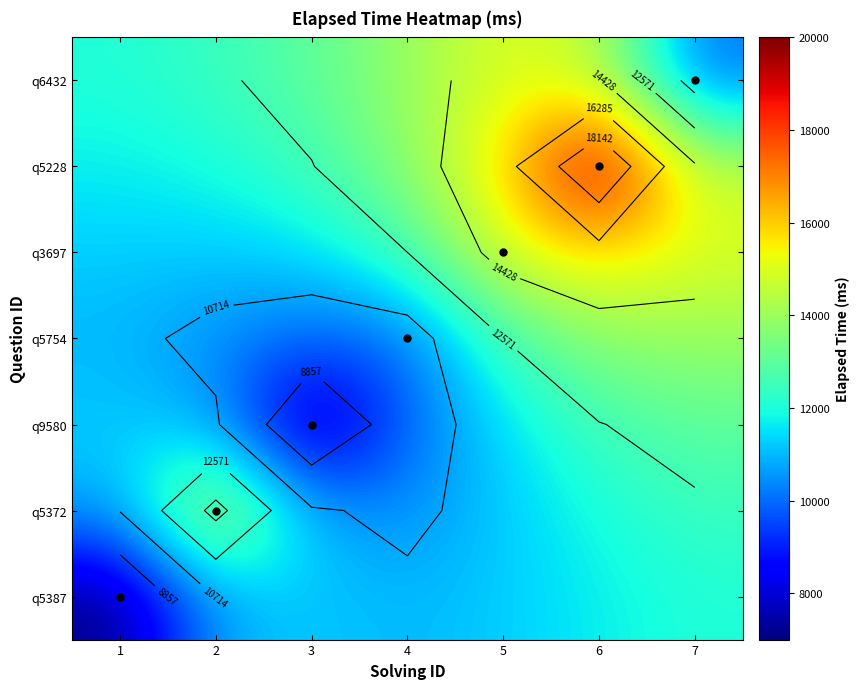

How many categories are shown in the chart?

7